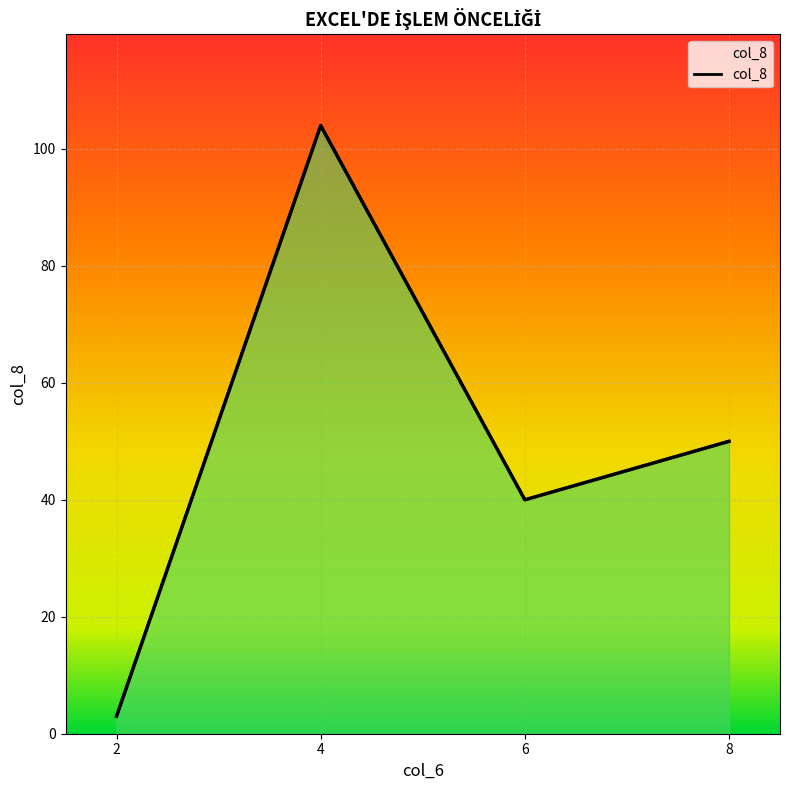

Where does the data first go above 50?

4